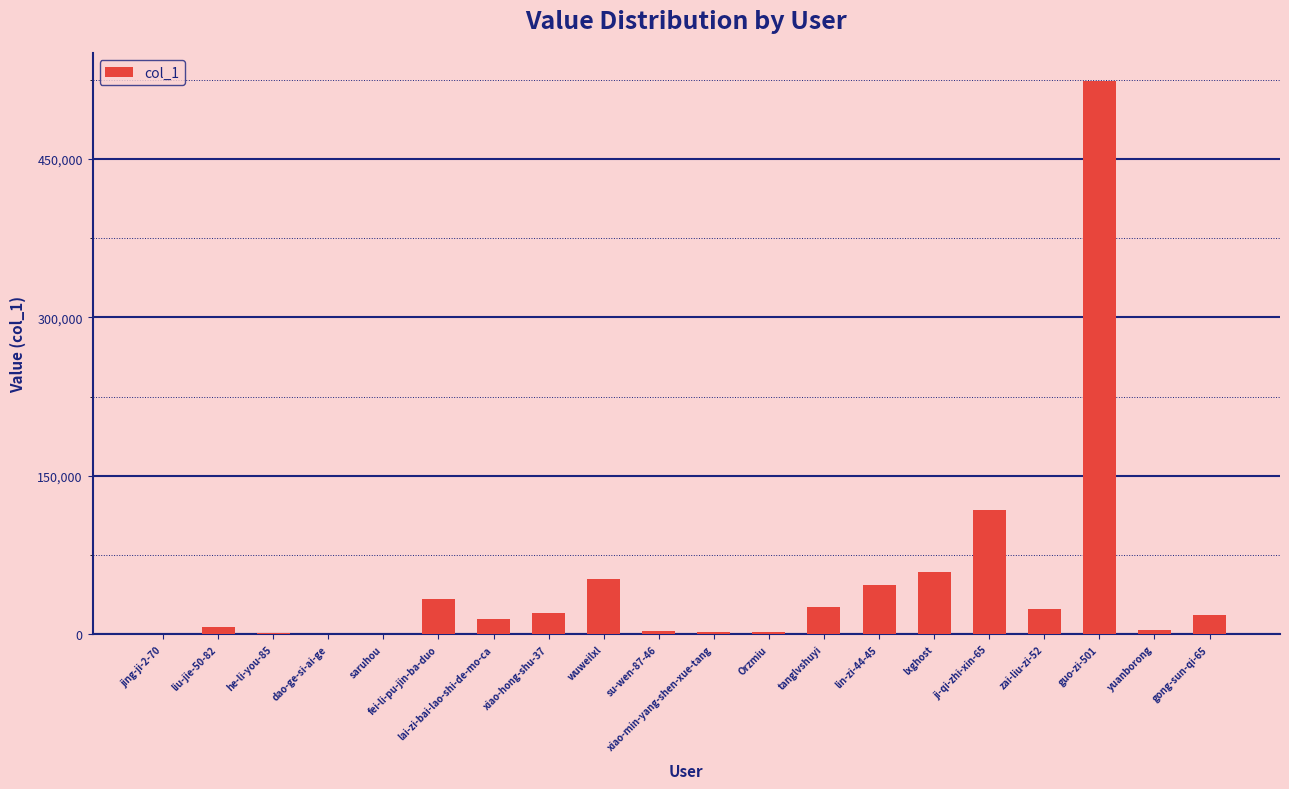

What is the sum of all values?

959483